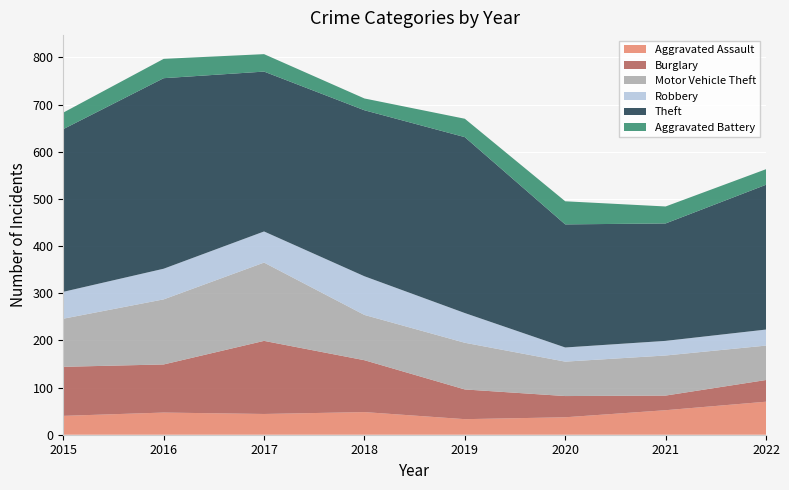

Reading left to right, extract all data points from this chart.

Aggravated Assault: 2015=40	2016=47	2017=44	2018=48	2019=33	2020=37	2021=52	2022=70
Burglary: 2015=104	2016=102	2017=155	2018=110	2019=63	2020=45	2021=31	2022=46
Motor Vehicle Theft: 2015=102	2016=138	2017=166	2018=96	2019=99	2020=73	2021=85	2022=73
Robbery: 2015=57	2016=65	2017=66	2018=82	2019=63	2020=30	2021=31	2022=34
Theft: 2015=345	2016=404	2017=339	2018=352	2019=373	2020=261	2021=249	2022=307
Aggravated Battery: 2015=35	2016=41	2017=37	2018=25	2019=39	2020=49	2021=36	2022=33